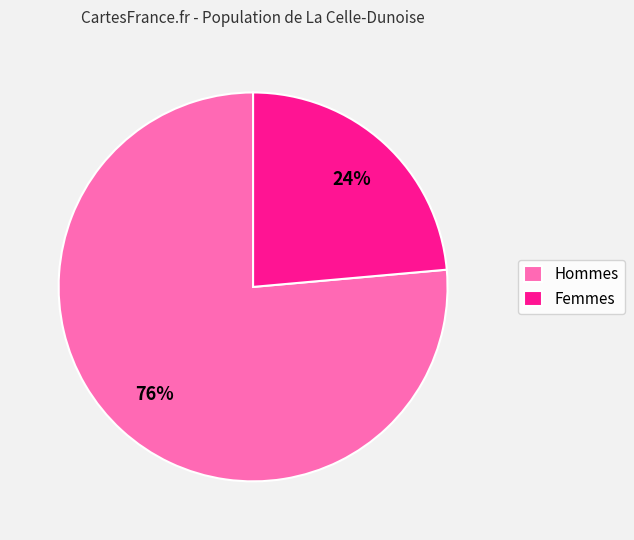

To the nearest percent, what is the combined percentage of Femmes and Hommes?

100%